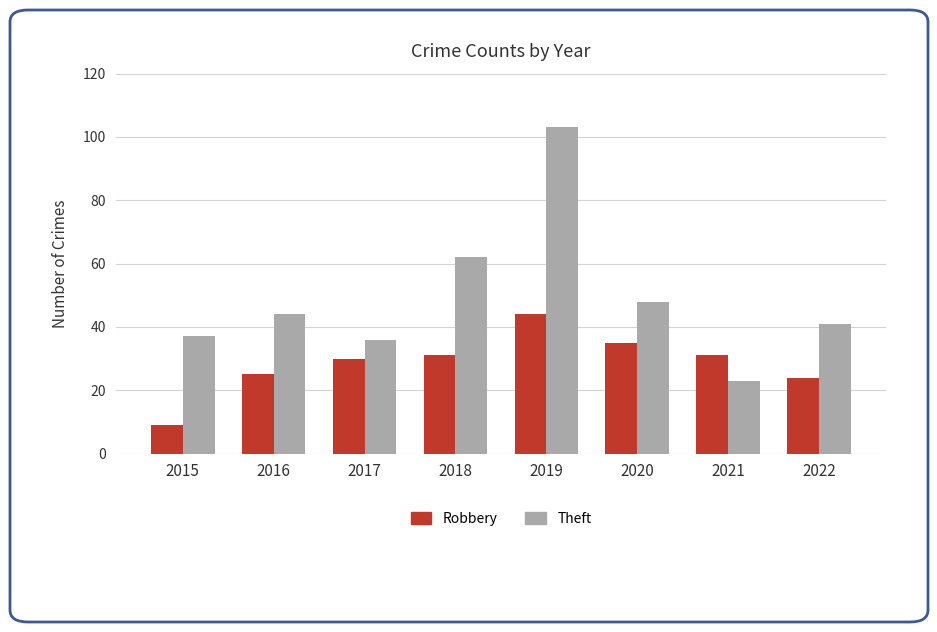

Rank the series by their maximum value, from highest to lowest.

Theft, Robbery